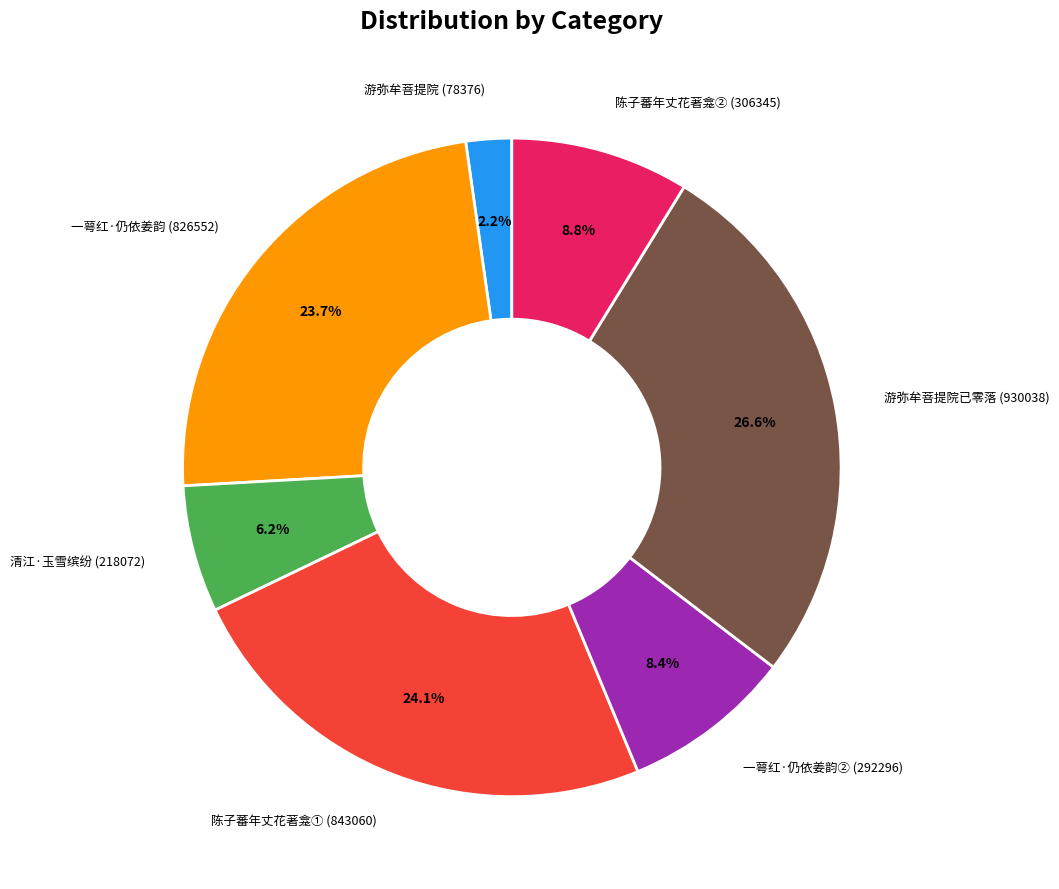

How many segments does this pie chart have?

7